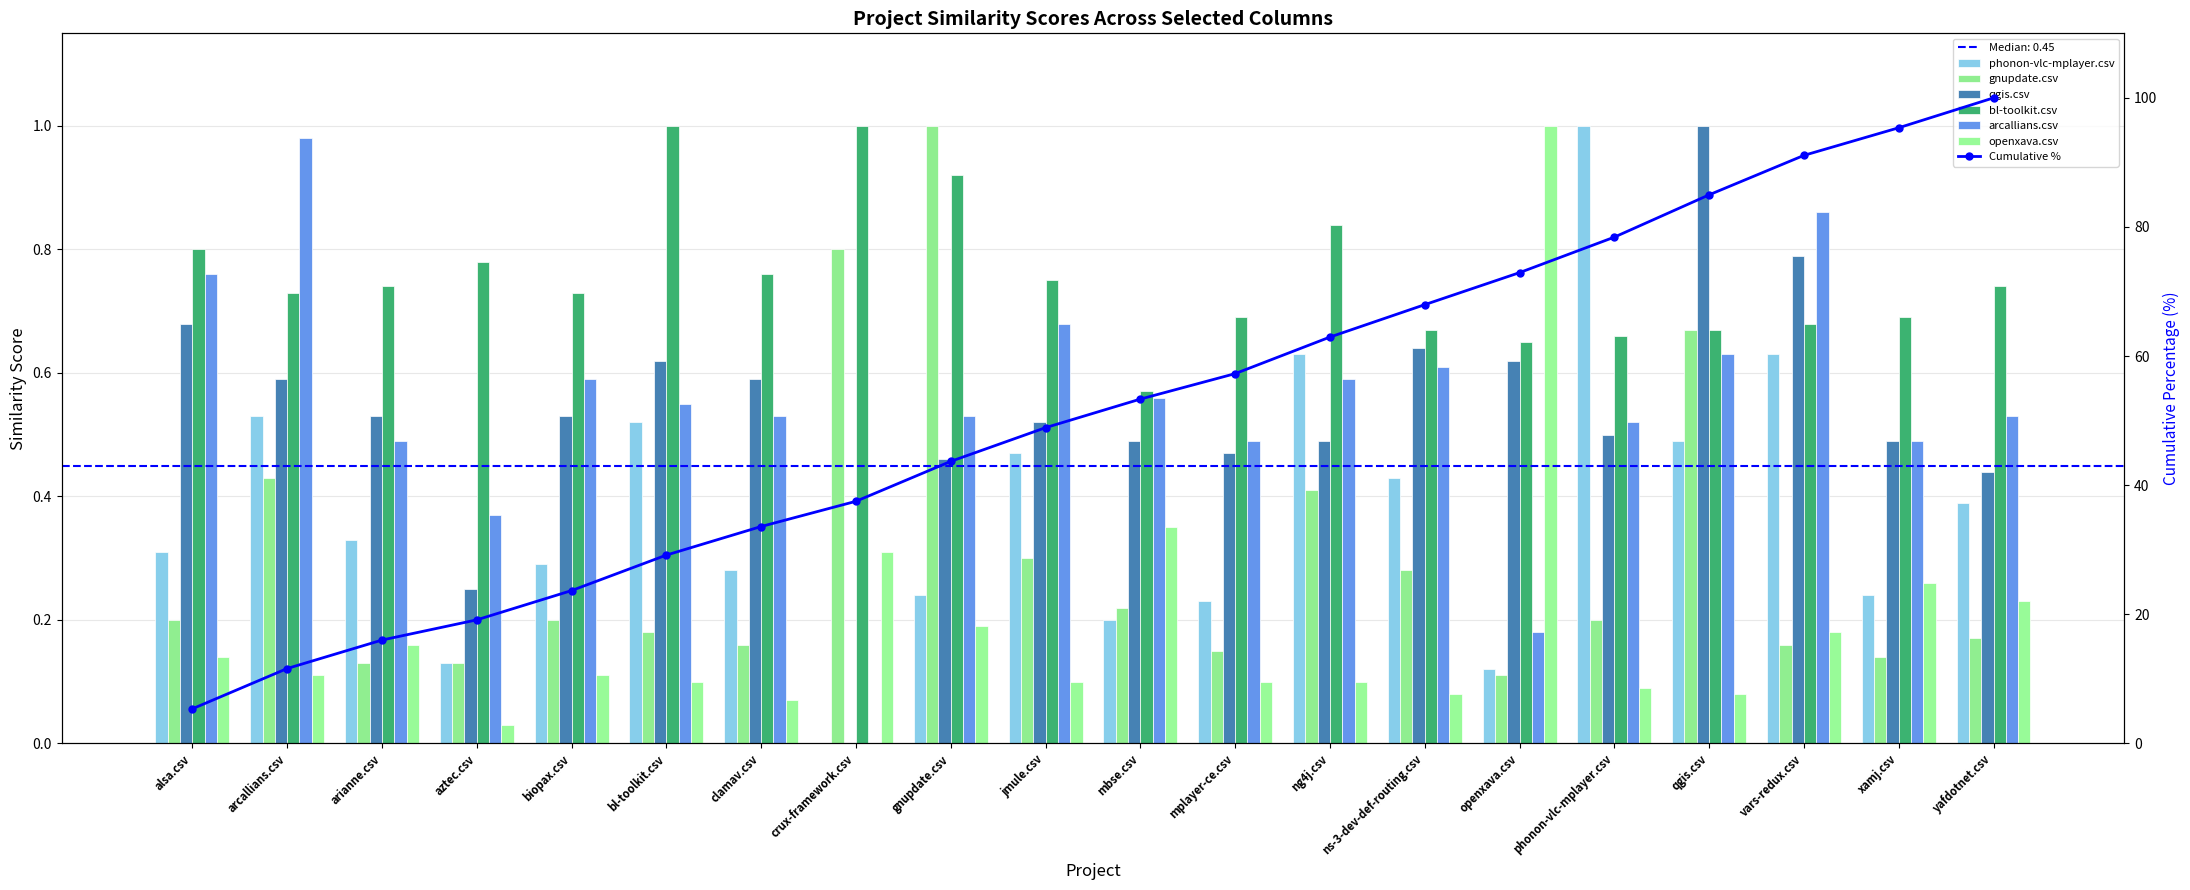

What position from the right is xamj.csv?

2